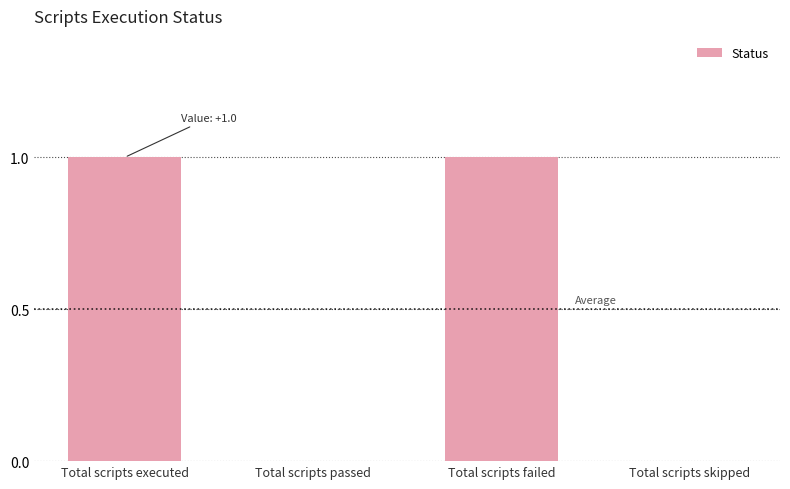

True or false: the data shows 0 at Total scripts skipped.

True